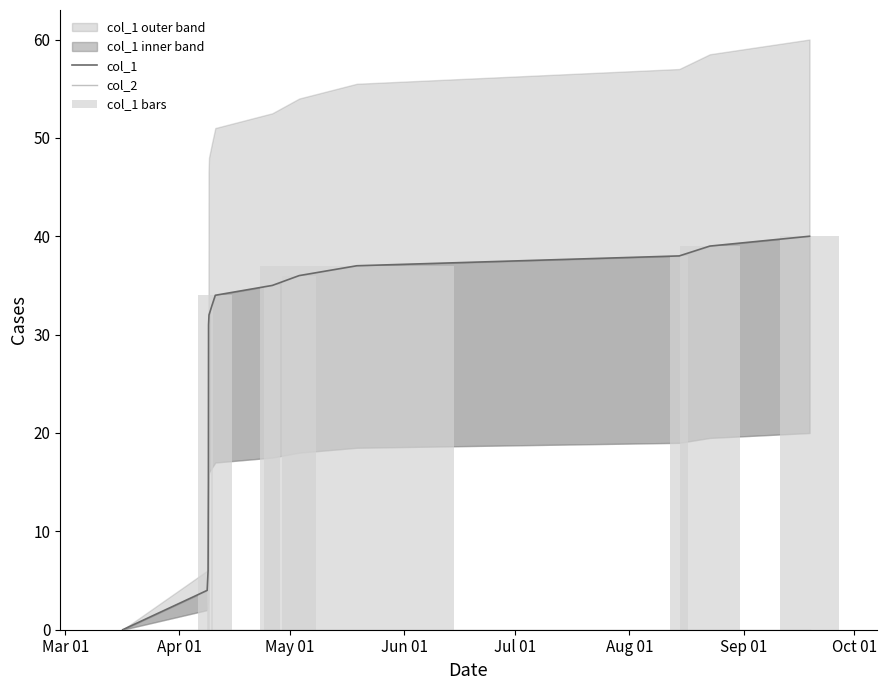

What is the difference between the second highest and minimum values in the col_1 bars series?

39